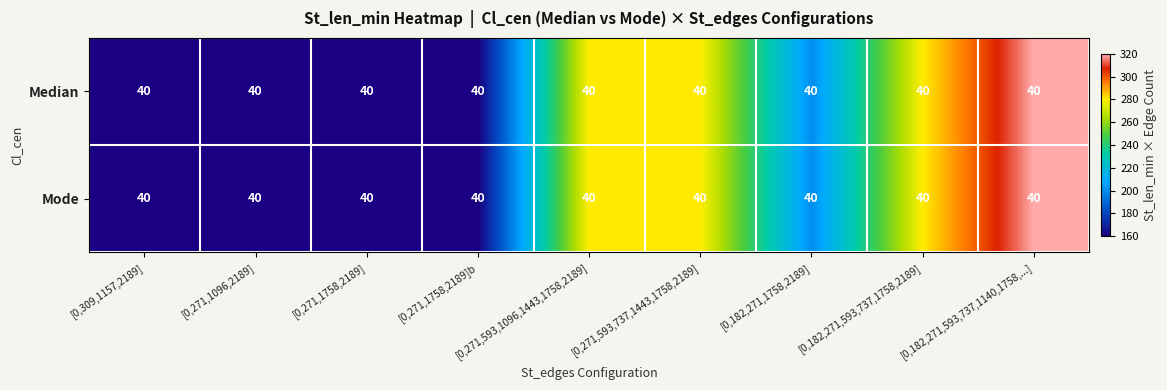

At how many categories does at least one series exceed 230?

4